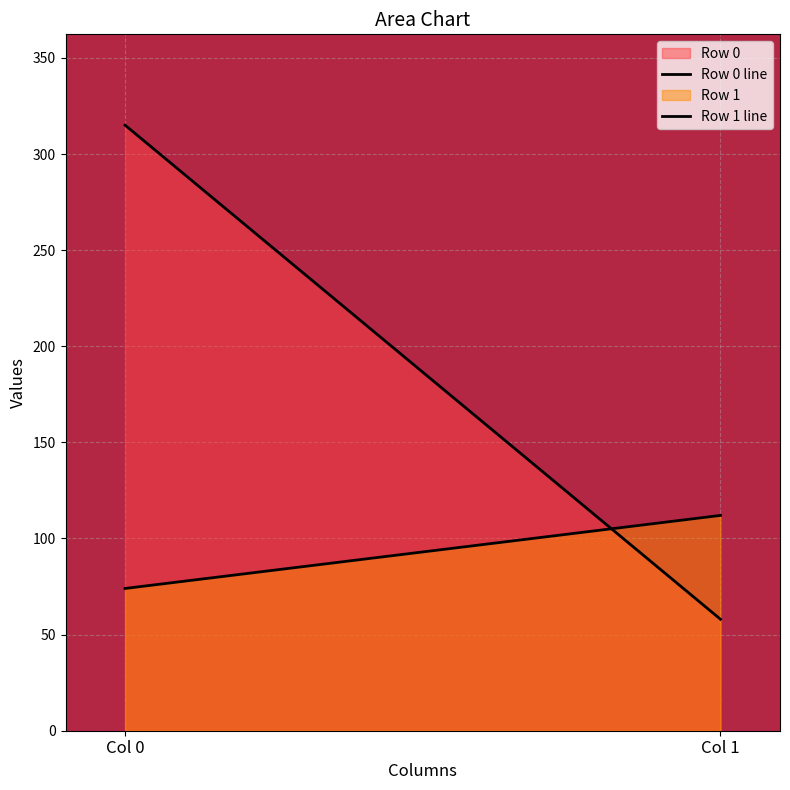

List the labels in order of Row 1 line value, smallest first.

Col 0, Col 1